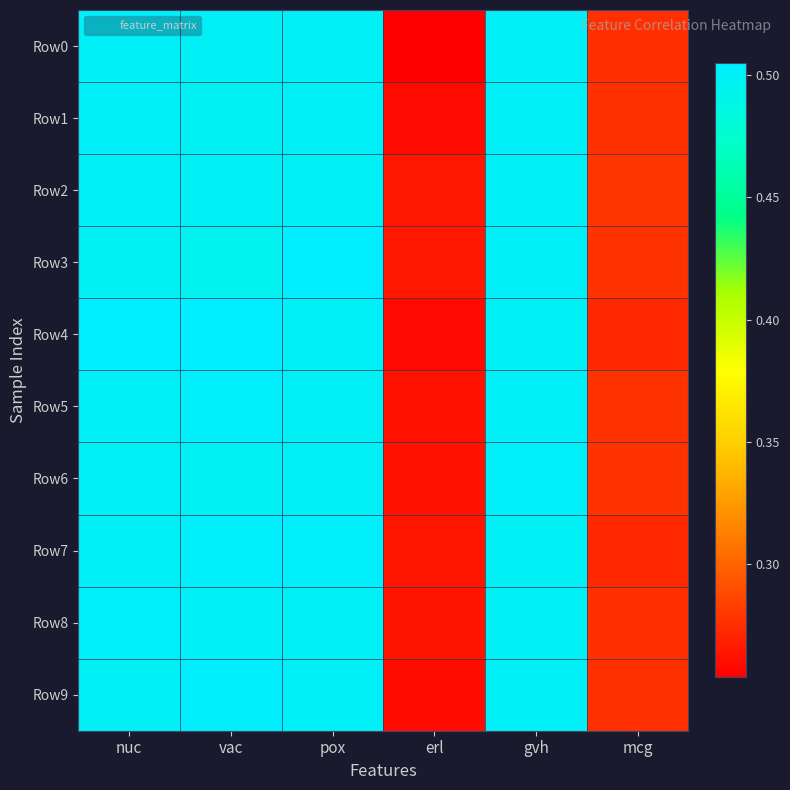

At which category is the sum across all series the highest?

nuc